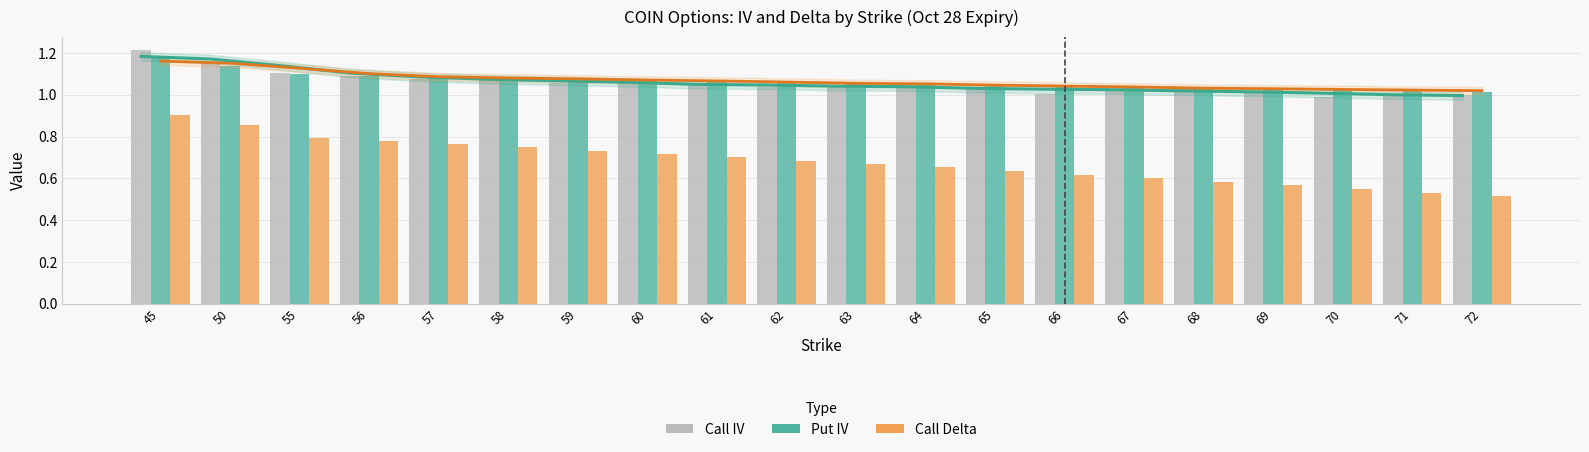

What is the spread (max minus min) of values at 71?

0.5